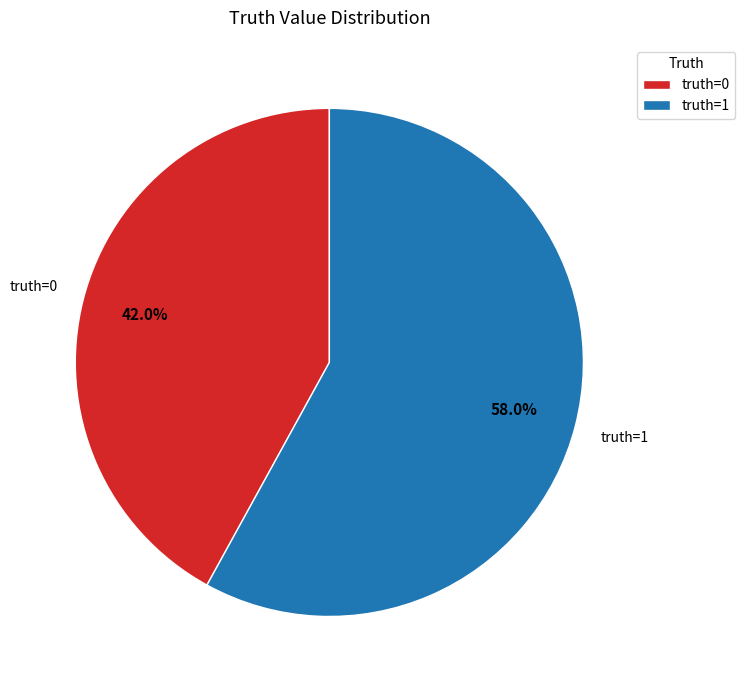

How many segments does this pie chart have?

2